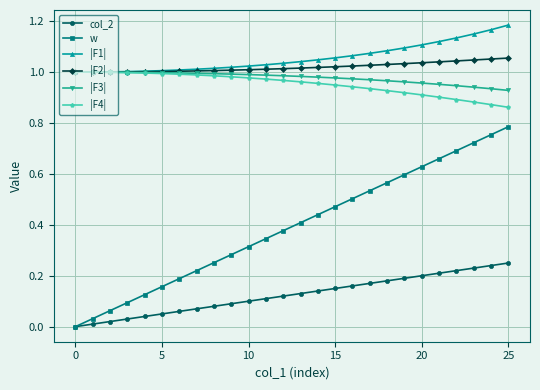

True or false: |F1| and col_2 cross at least once.

False